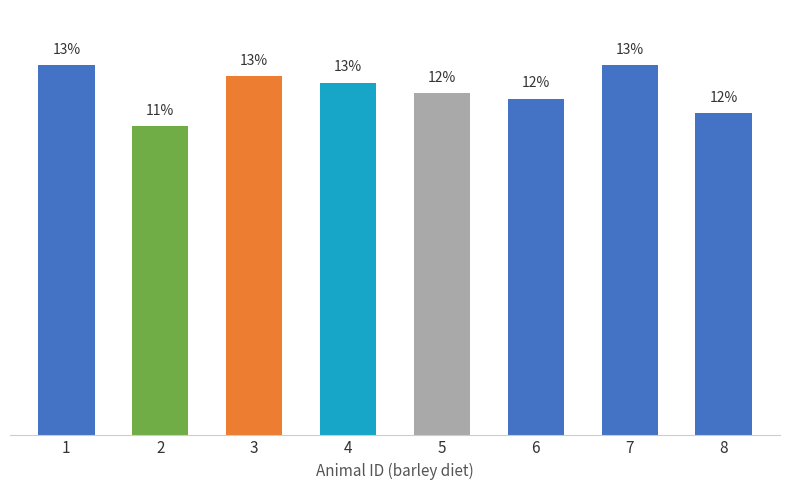

Reading left to right, list all the values displayed in this chart.

1=13.4	2=11.2	3=13.0	4=12.8	5=12.4	6=12.2	7=13.4	8=11.7